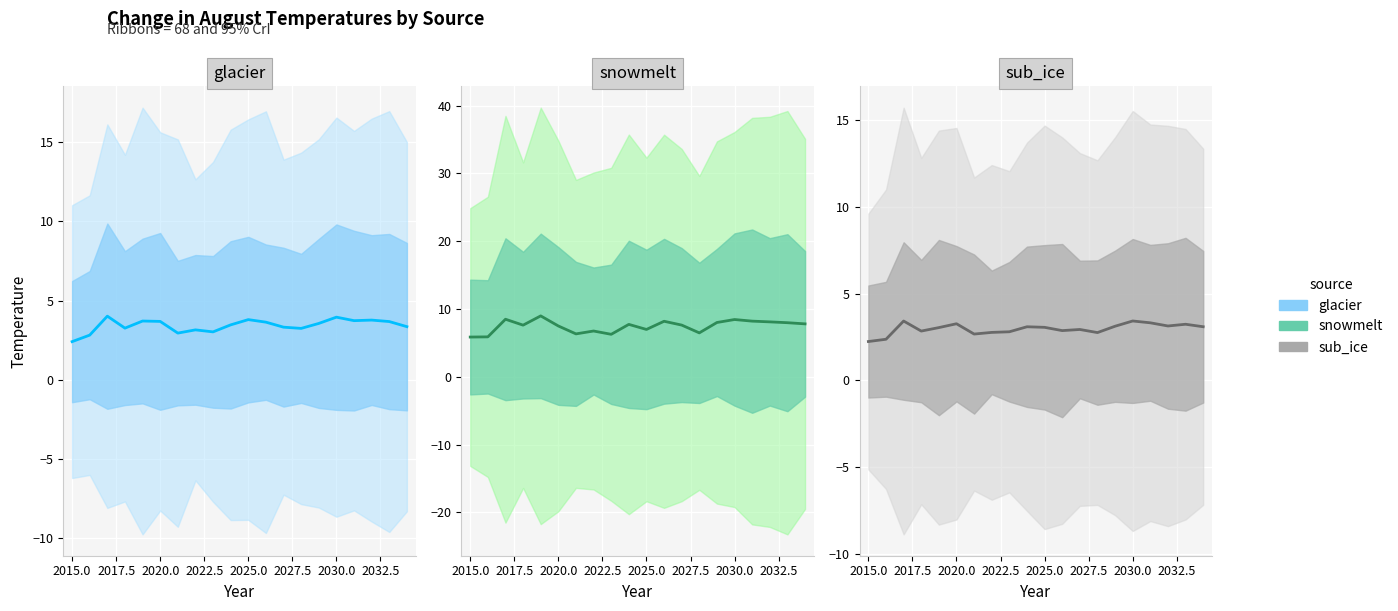

Is this an area chart (filled region under the line)?

No